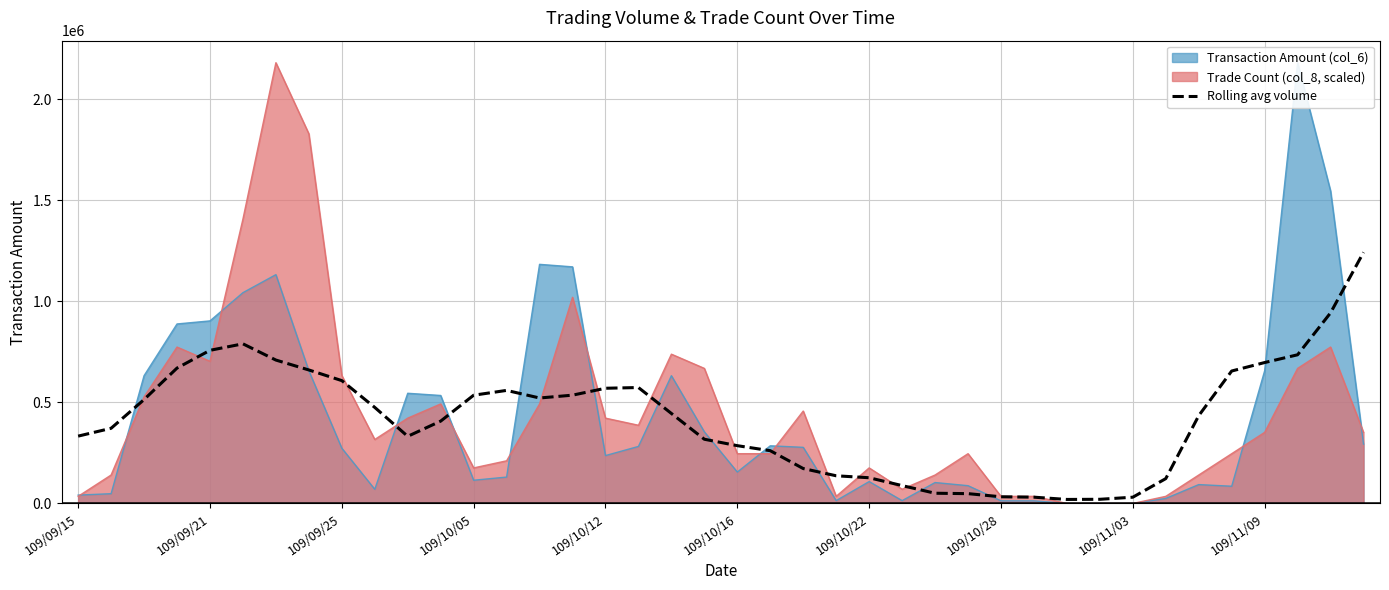

The value of Rolling avg volume at 109/09/25 is 134357.0. True or false?

False